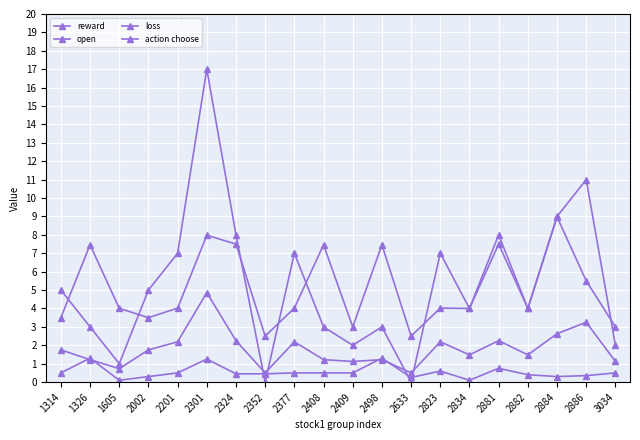

What is the maximum value for loss?

9.0